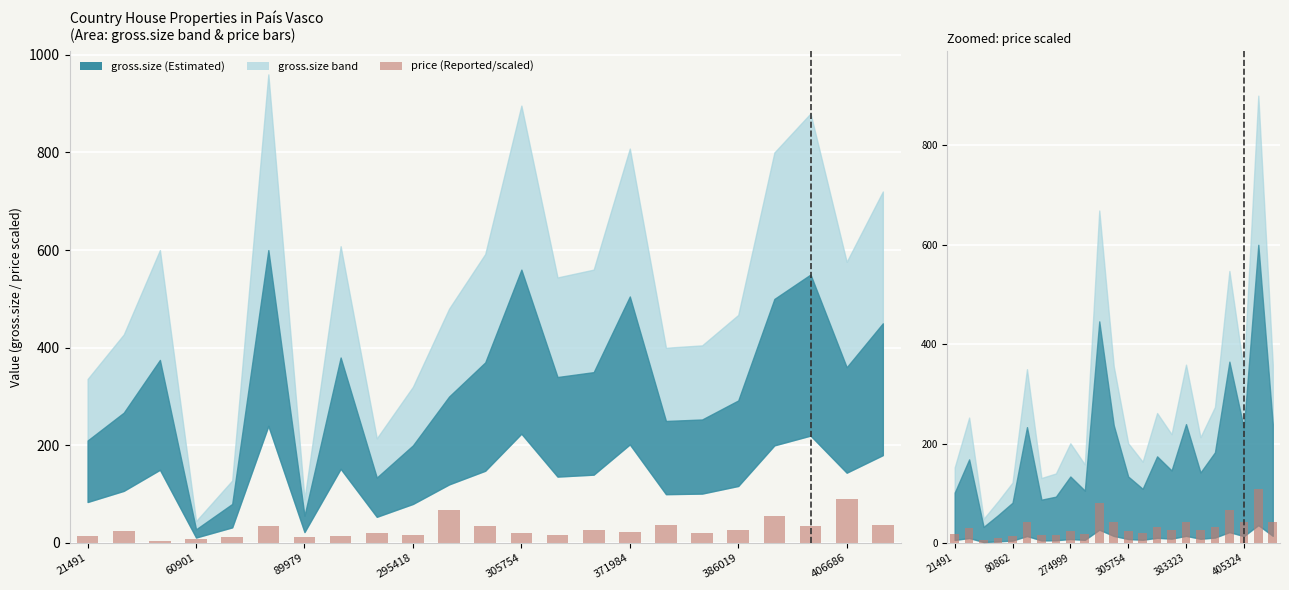

The value at 13 is 31.9. True or false?

False